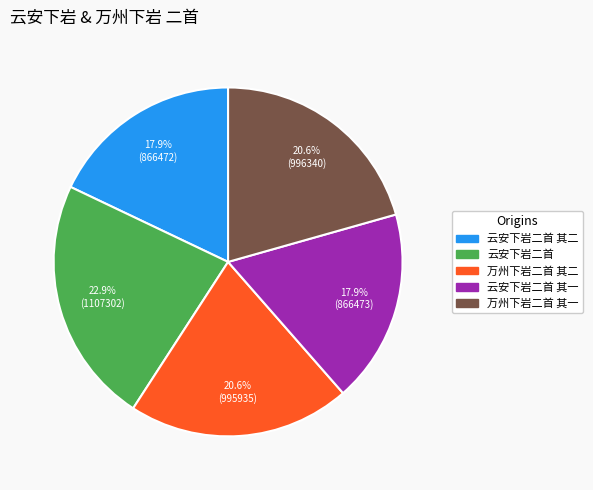

The 万州下岩二首 其一 slice represents 30% of the pie. True or false?

False